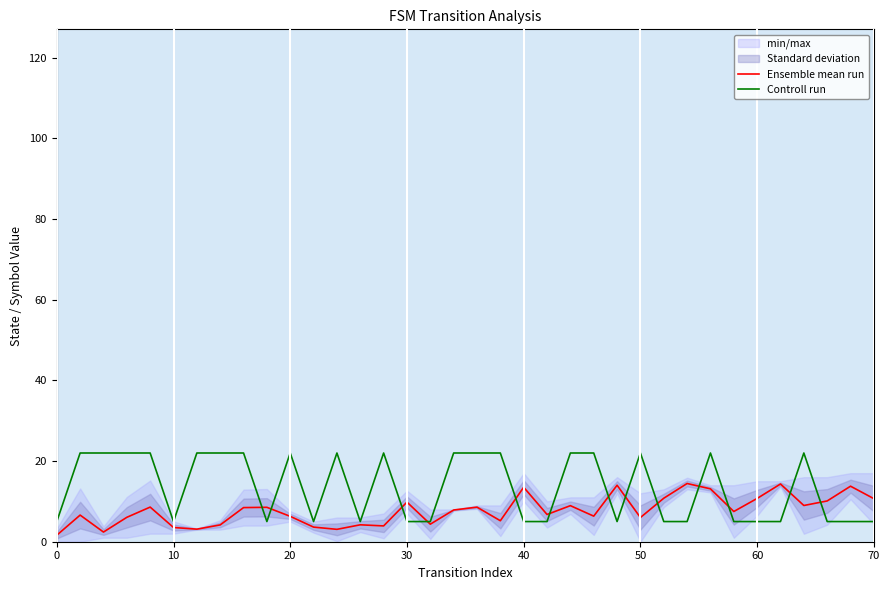

The value of Controll run at 70 is 5.0. True or false?

True